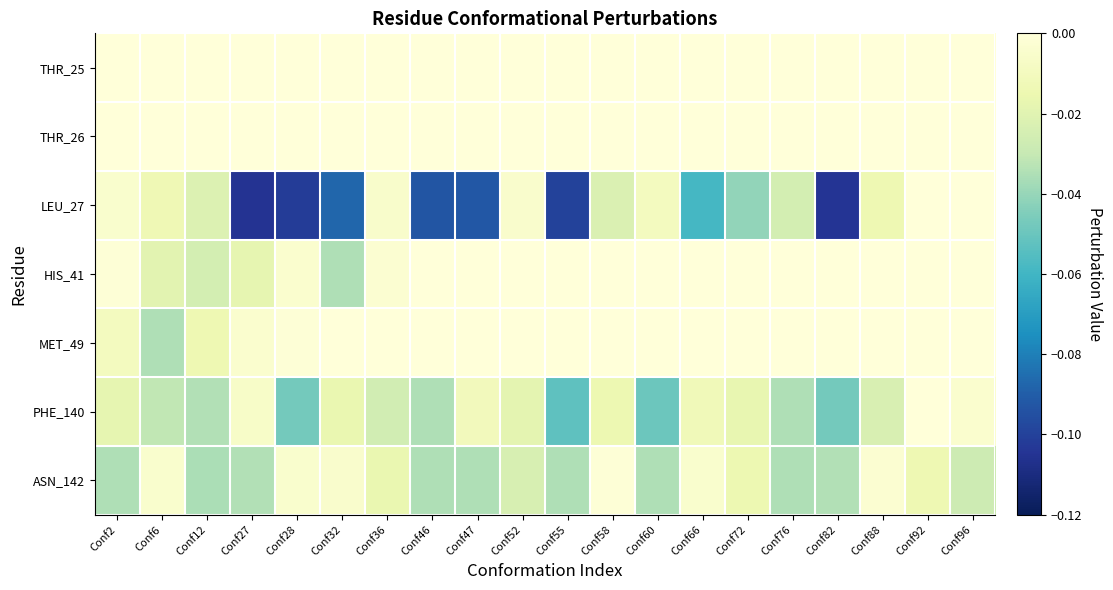

Reading right to left, transcribe all the data shown in this chart.

THR_25: Conf96=0.0	Conf92=0.0	Conf88=0.0	Conf82=0.0	Conf76=0.0	Conf72=0.0	Conf66=0.0	Conf60=0.0	Conf58=0.0	Conf55=0.0	Conf52=0.0	Conf47=0.0	Conf46=0.0	Conf36=0.0	Conf32=0.0	Conf28=0.0	Conf27=0.0	Conf12=0.0	Conf6=0.0	Conf2=0.0
THR_26: Conf96=0.0	Conf92=0.0	Conf88=0.0	Conf82=0.0	Conf76=0.0	Conf72=0.0	Conf66=0.0	Conf60=0.0	Conf58=0.0	Conf55=0.0	Conf52=0.0	Conf47=0.0	Conf46=0.0	Conf36=0.0	Conf32=0.0	Conf28=0.0	Conf27=0.0	Conf12=0.0	Conf6=0.0	Conf2=0.0
LEU_27: Conf96=0.0	Conf92=0.0	Conf88=-0.0	Conf82=-0.1	Conf76=-0.0	Conf72=-0.0	Conf66=-0.1	Conf60=-0.0	Conf58=-0.0	Conf55=-0.1	Conf52=-0.0	Conf47=-0.1	Conf46=-0.1	Conf36=-0.0	Conf32=-0.1	Conf28=-0.1	Conf27=-0.1	Conf12=-0.0	Conf6=-0.0	Conf2=-0.0
HIS_41: Conf96=0.0	Conf92=0.0	Conf88=0.0	Conf82=0.0	Conf76=0.0	Conf72=0.0	Conf66=0.0	Conf60=0.0	Conf58=0.0	Conf55=0.0	Conf52=0.0	Conf47=0.0	Conf46=0.0	Conf36=-0.0	Conf32=-0.0	Conf28=-0.0	Conf27=-0.0	Conf12=-0.0	Conf6=-0.0	Conf2=-0.0
MET_49: Conf96=0.0	Conf92=0.0	Conf88=0.0	Conf82=0.0	Conf76=0.0	Conf72=0.0	Conf66=0.0	Conf60=0.0	Conf58=0.0	Conf55=0.0	Conf52=0.0	Conf47=0.0	Conf46=0.0	Conf36=0.0	Conf32=0.0	Conf28=-0.0	Conf27=-0.0	Conf12=-0.0	Conf6=-0.0	Conf2=-0.0
PHE_140: Conf96=-0.0	Conf92=-0.0	Conf88=-0.0	Conf82=-0.0	Conf76=-0.0	Conf72=-0.0	Conf66=-0.0	Conf60=-0.0	Conf58=-0.0	Conf55=-0.1	Conf52=-0.0	Conf47=-0.0	Conf46=-0.0	Conf36=-0.0	Conf32=-0.0	Conf28=-0.0	Conf27=-0.0	Conf12=-0.0	Conf6=-0.0	Conf2=-0.0
ASN_142: Conf96=-0.0	Conf92=-0.0	Conf88=-0.0	Conf82=-0.0	Conf76=-0.0	Conf72=-0.0	Conf66=-0.0	Conf60=-0.0	Conf58=-0.0	Conf55=-0.0	Conf52=-0.0	Conf47=-0.0	Conf46=-0.0	Conf36=-0.0	Conf32=-0.0	Conf28=-0.0	Conf27=-0.0	Conf12=-0.0	Conf6=-0.0	Conf2=-0.0